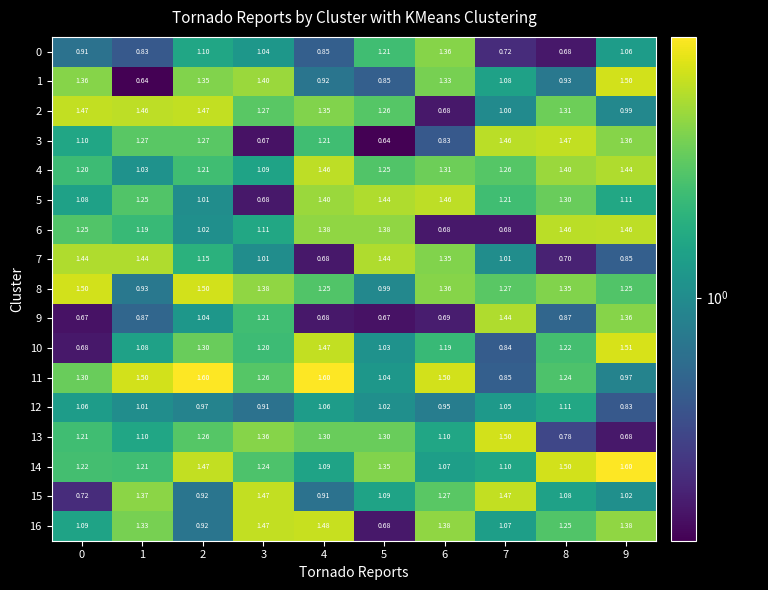

Is the value of 11 at 8 greater than the value of 6 at 0?

No